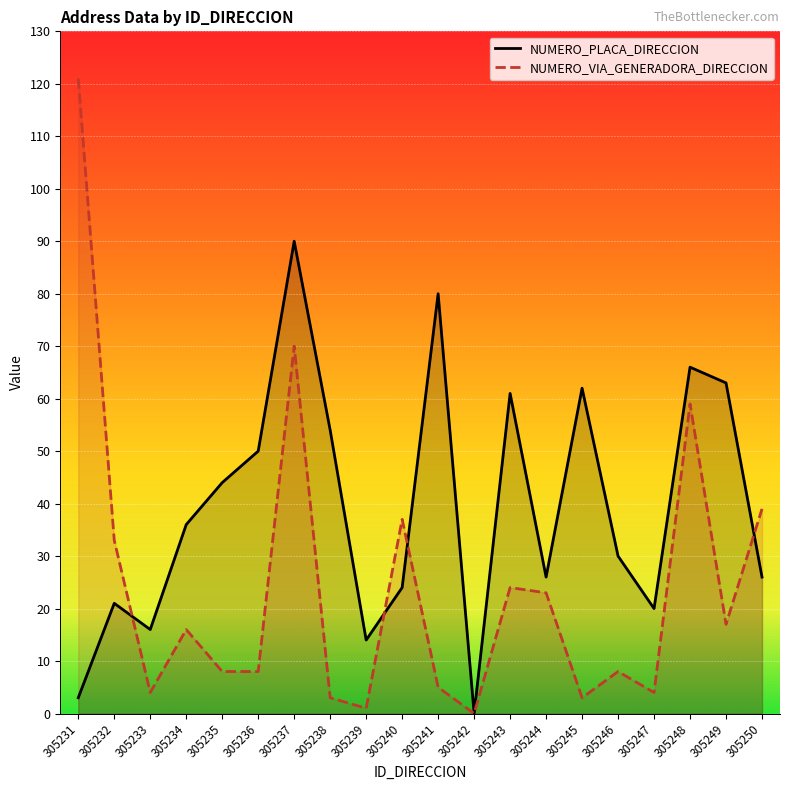

List the series in order of their overall mean, lowest first.

NUMERO_VIA_GENERADORA_DIRECCION, NUMERO_PLACA_DIRECCION